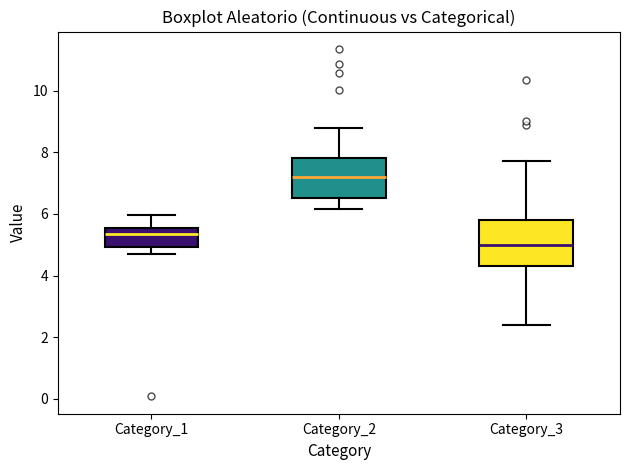

Reading left to right, transcribe this box plot: for each box, give where its median line is, the range the box spans, and where its two whiskers end, as read against the y-axis. The values are not printed on the chart, so give them approximately, as read against the axis.

Category_1: median 5.4, box 5.0 to 5.6, whiskers 4.6 to 6.0
Category_2: median 7.2, box 6.6 to 7.8, whiskers 6.2 to 8.8
Category_3: median 5.0, box 4.4 to 5.8, whiskers 2.4 to 7.8